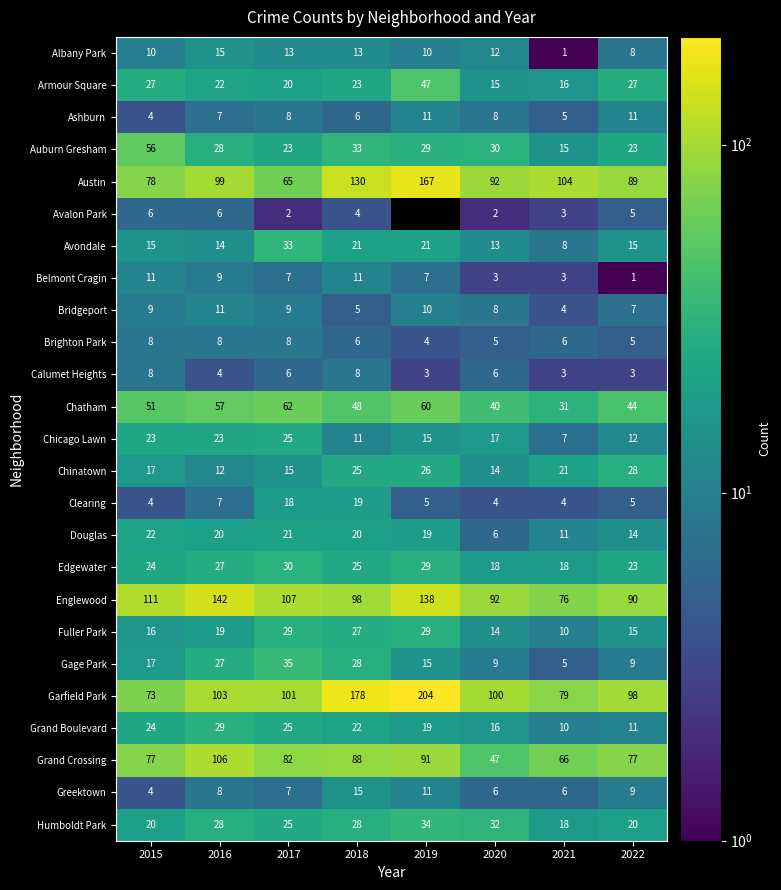

How many Belmont Cragin values are between 3 and 11?

7